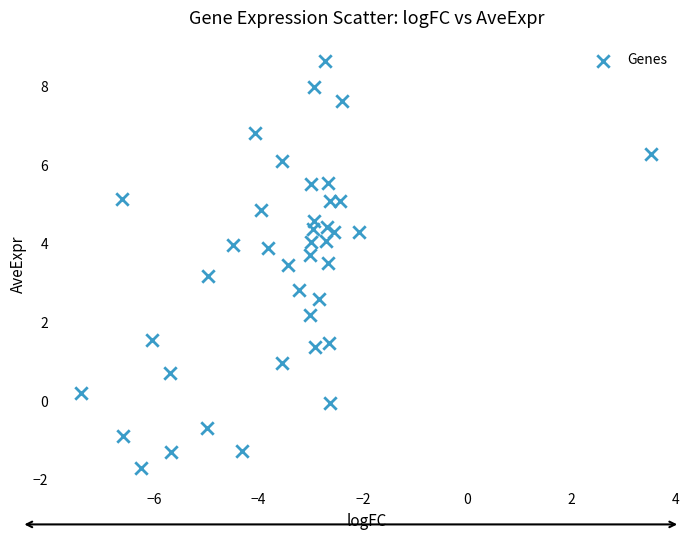

What is the range of X values (max minus min)?

10.9